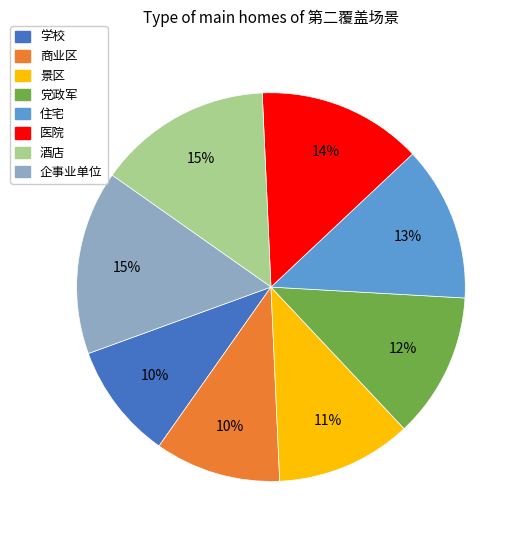

Do 商业区 and 企事业单位 together represent more than half of the pie?

No